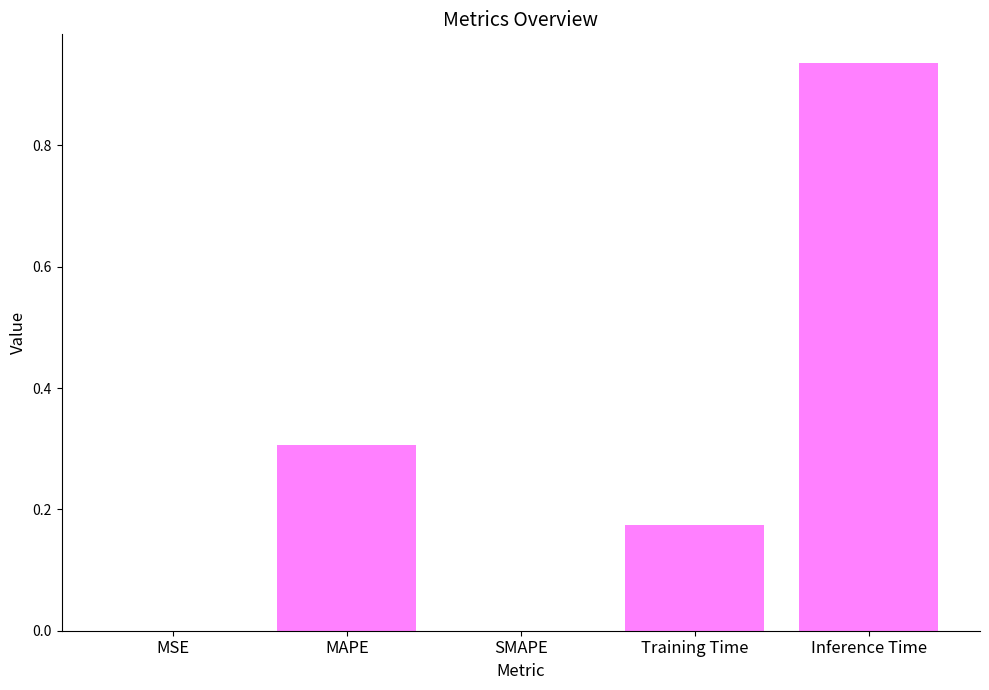

What is the sum of all values?

1.4